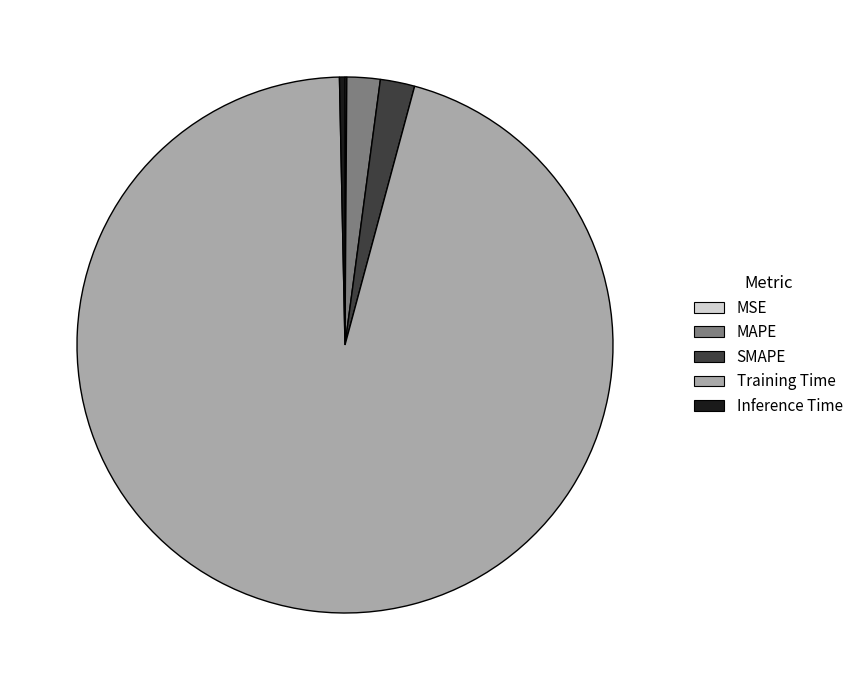

Which category has the biggest portion of the pie?

Training Time